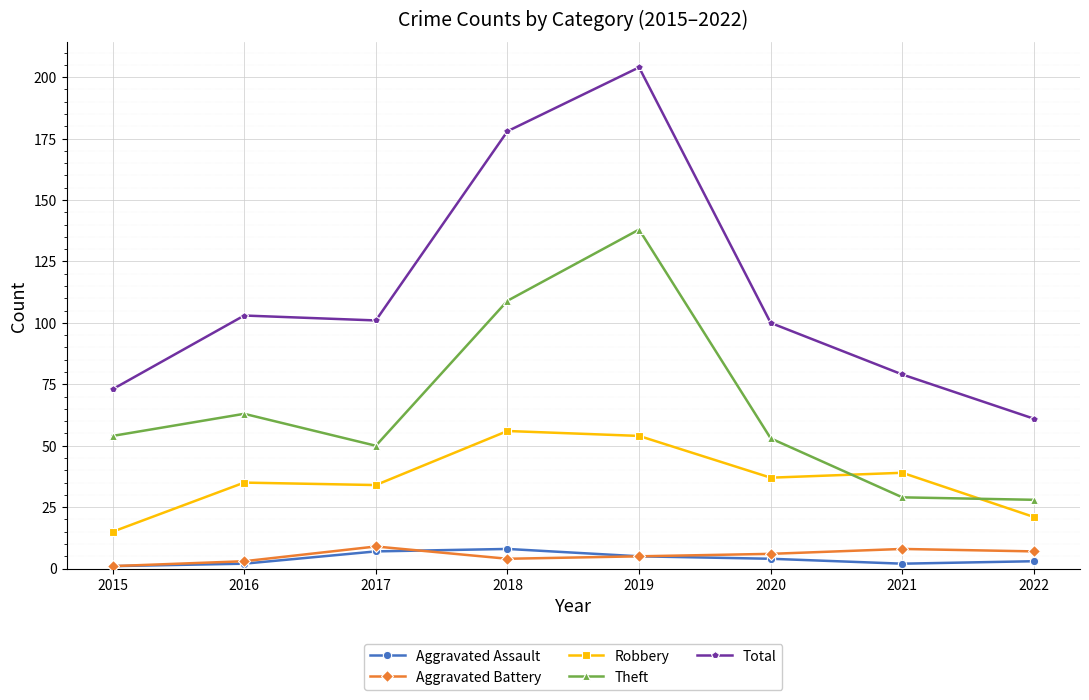

Which series has the largest range (max minus min)?

Total